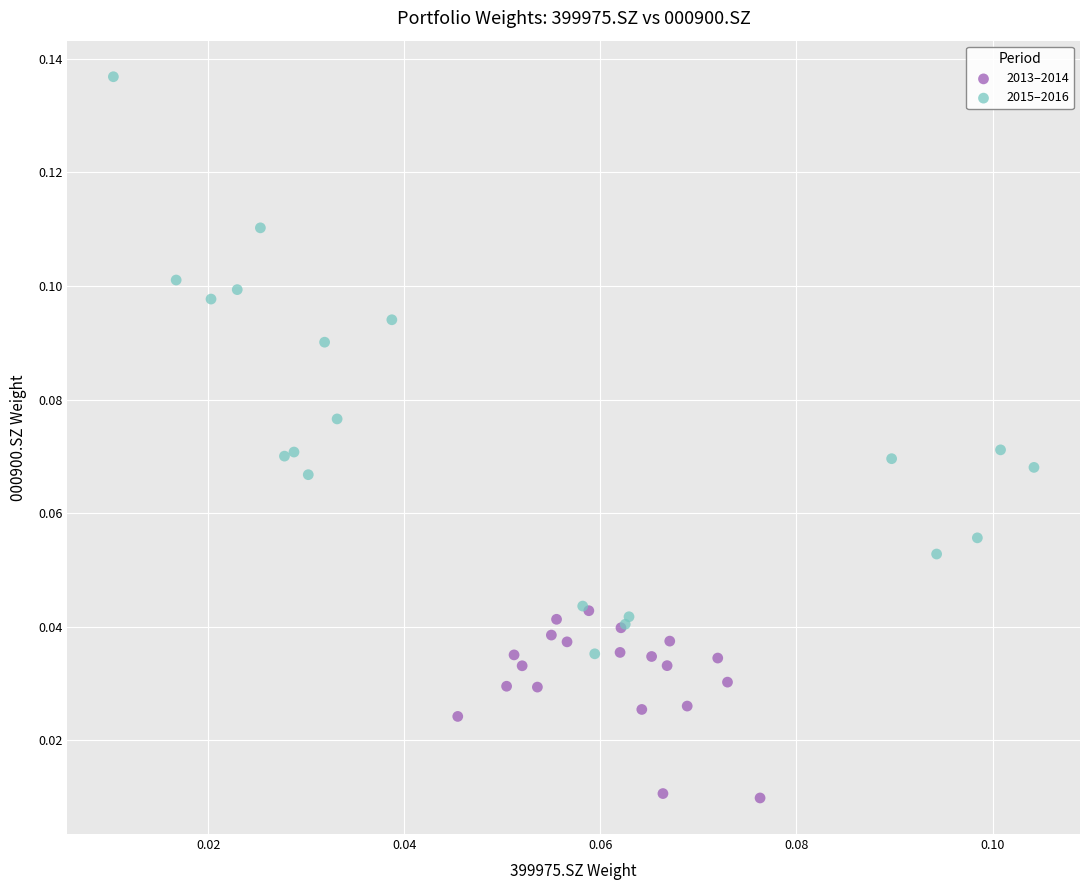

Which series reaches the minimum Y coordinate?

2013–2014